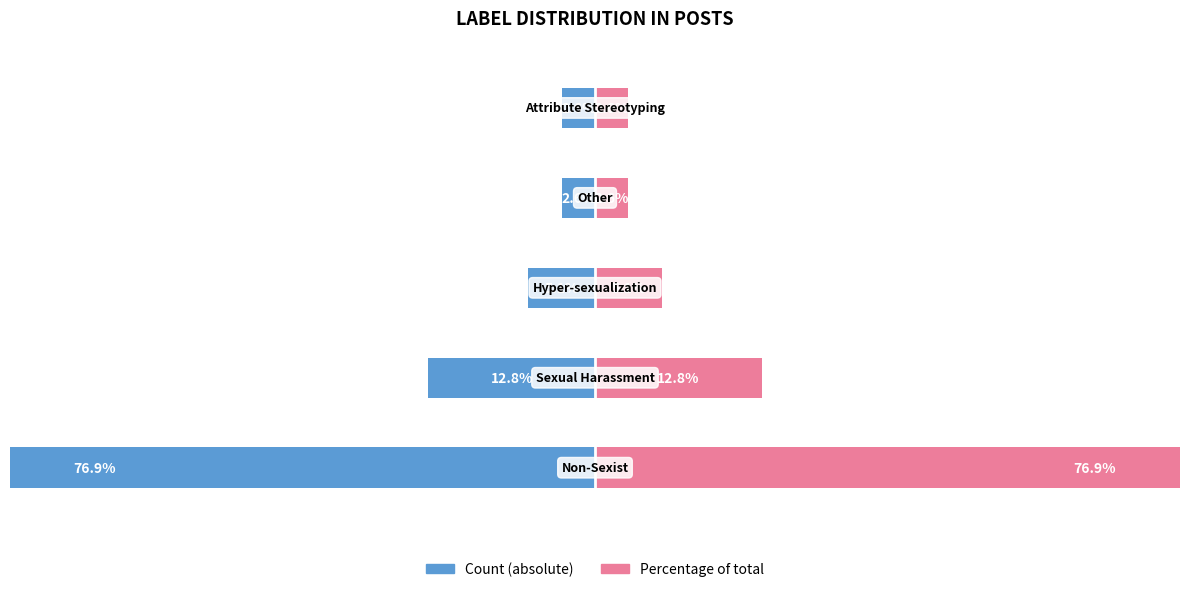

List the series in order of their peak value, lowest first.

Count, Percentage